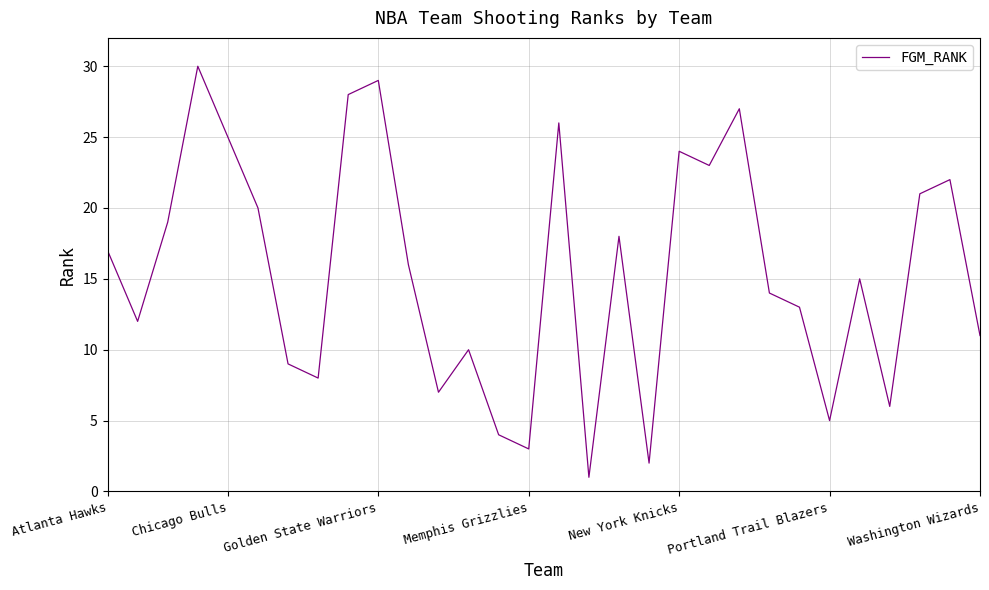

What is the greatest value displayed?

30